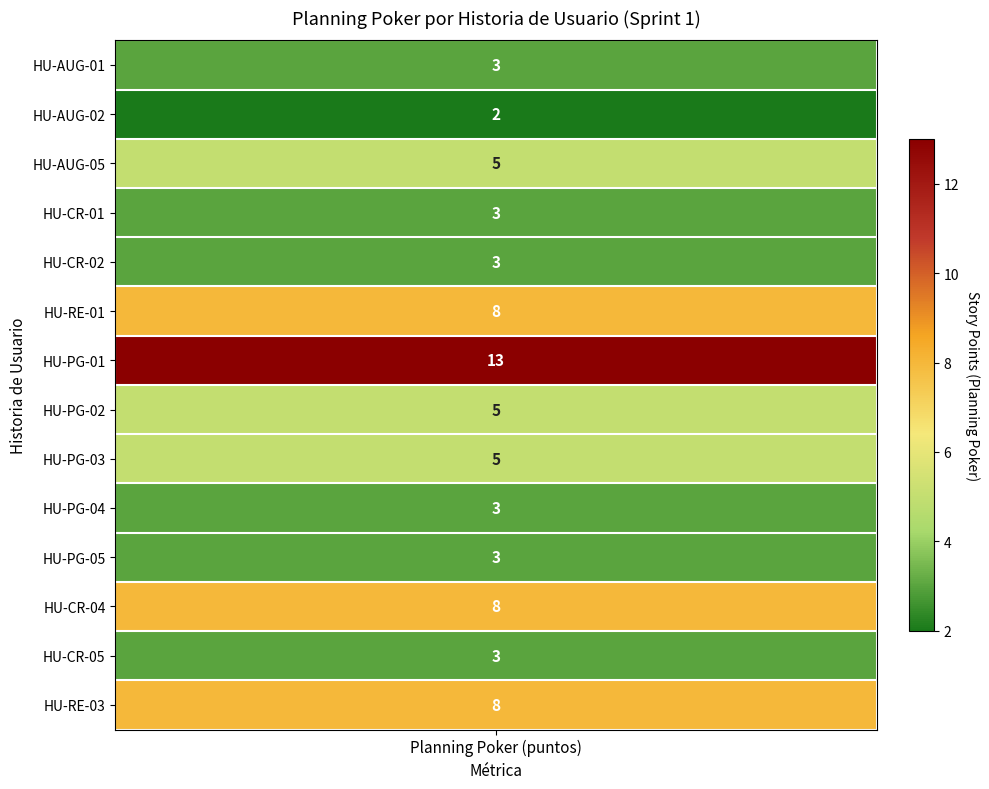

What is the sum of the values at 1 and 5?

10